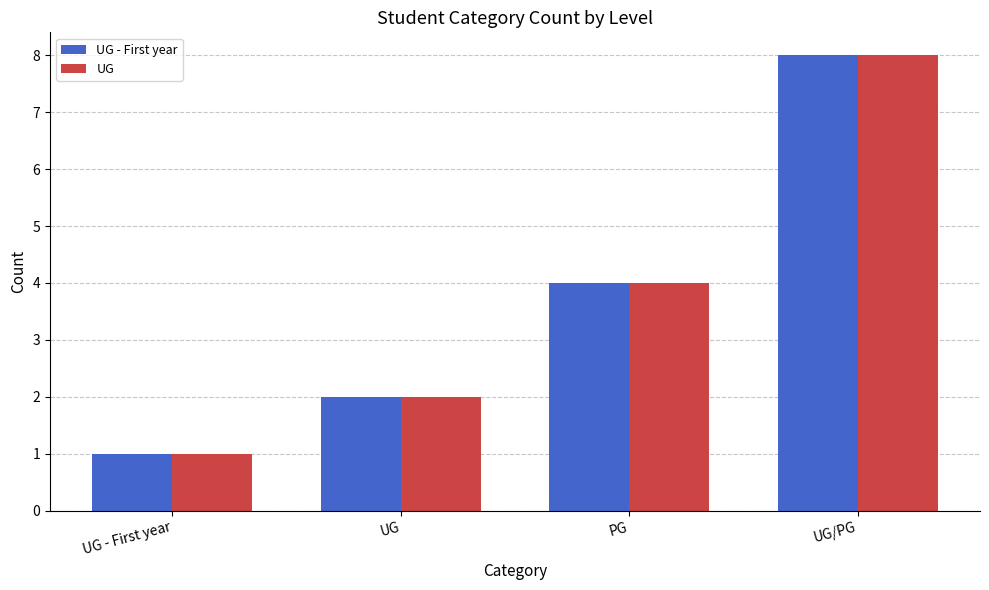

Rank the categories by UG - First year value from lowest to highest.

UG - First year, UG, PG, UG/PG